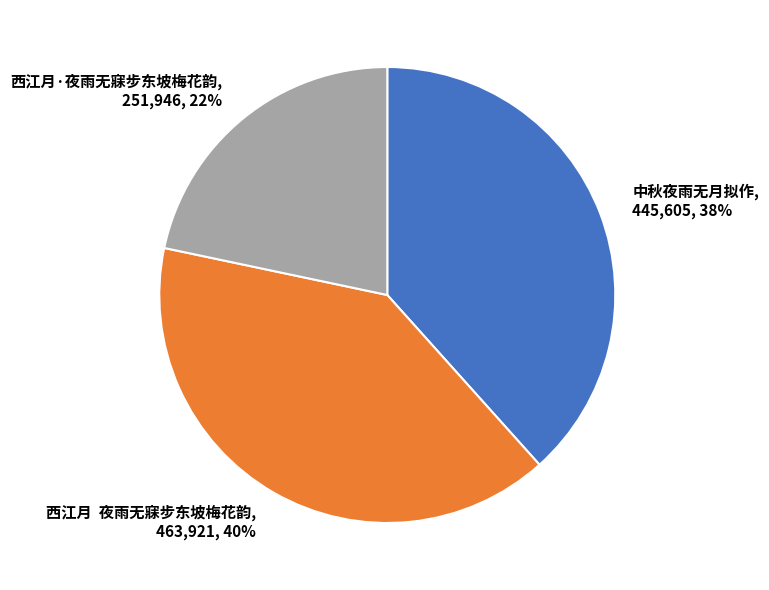

Do 中秋夜雨无月拟作 and 西江月 夜雨无寐步东坡梅花韵 together represent more than half of the pie?

Yes